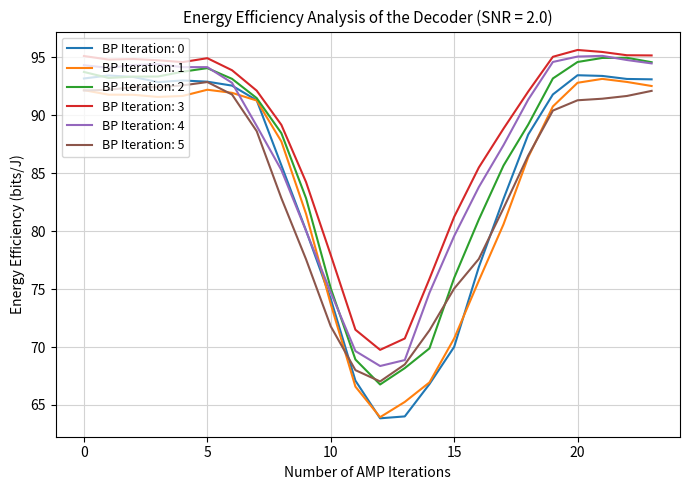

True or false: BP Iteration: 3 and BP Iteration: 1 intersect in this chart.

False